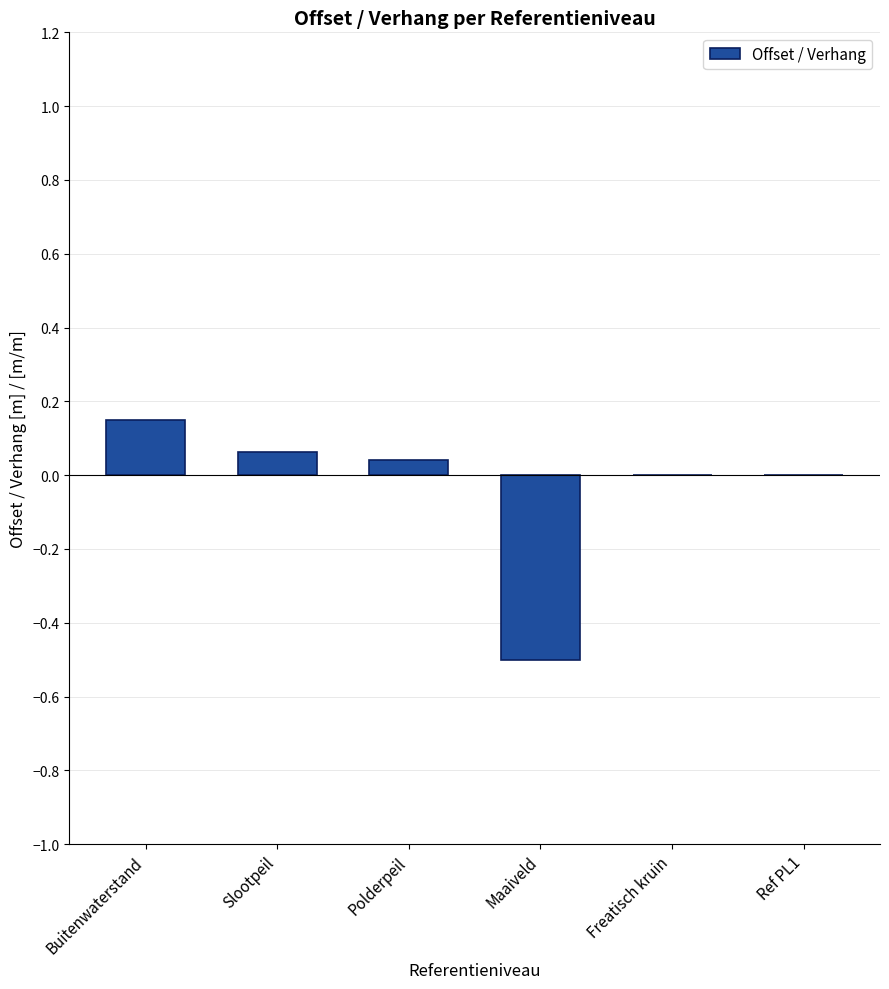

True or false: the data shows 0.0 at Freatisch kruin.

True